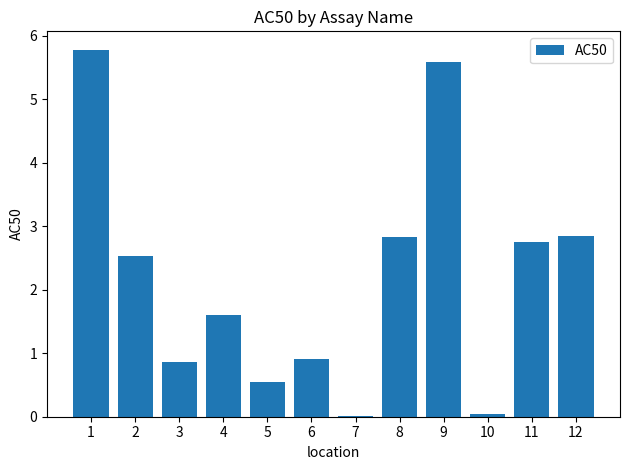

What is the sum of all values?

26.3